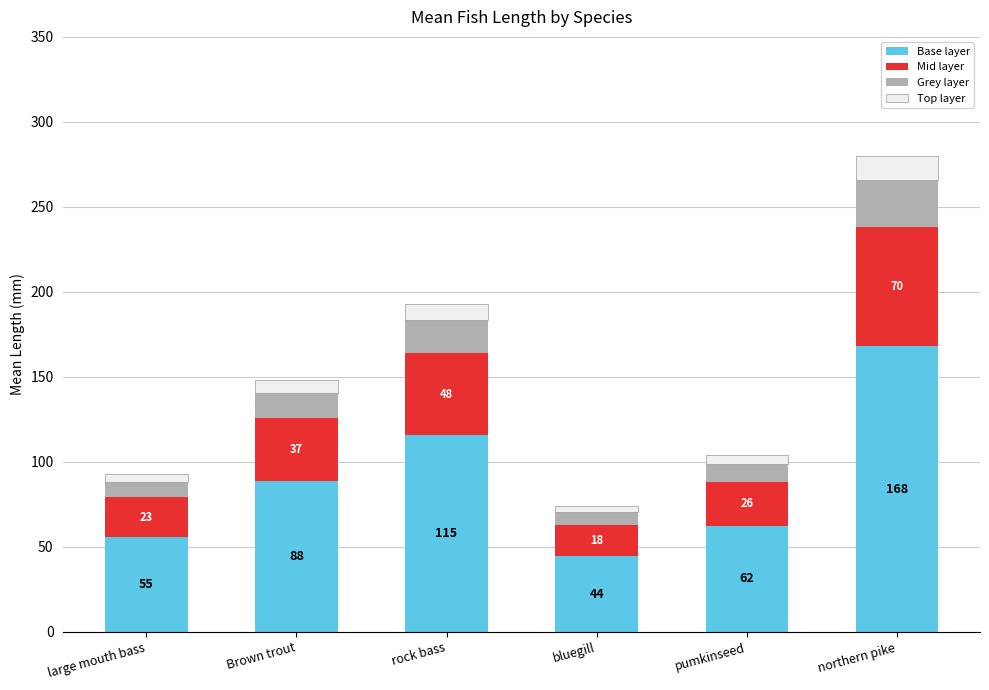

How many bars are there in total?

6